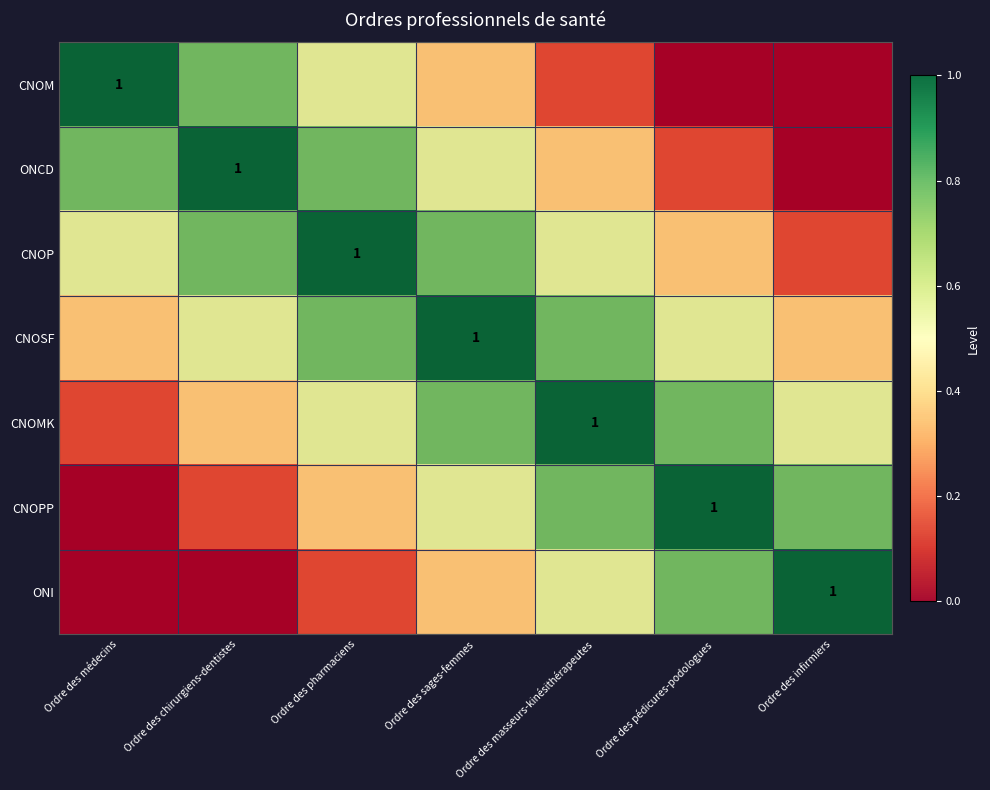

Rank the categories by CNOP value from highest to lowest.

Ordre des pharmaciens, Ordre des chirurgiens-dentistes, Ordre des sages-femmes, Ordre des médecins, Ordre des masseurs-kinésithérapeutes, Ordre des pédicures-podologues, Ordre des infirmiers